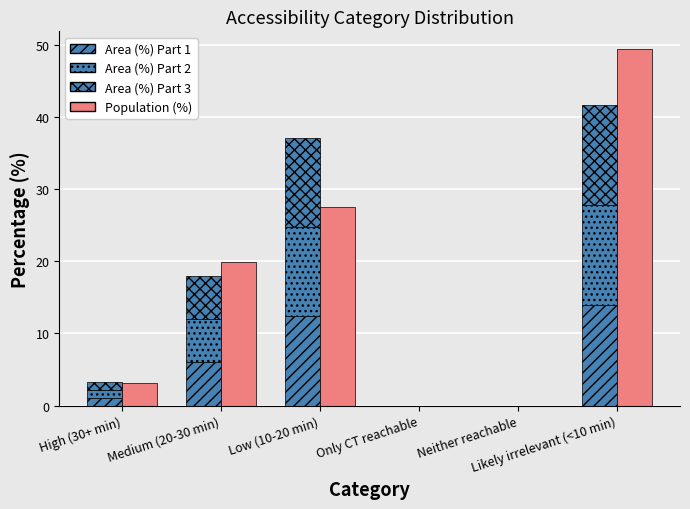

What is the label of the 2nd bar from the left?

Medium (20-30 min)